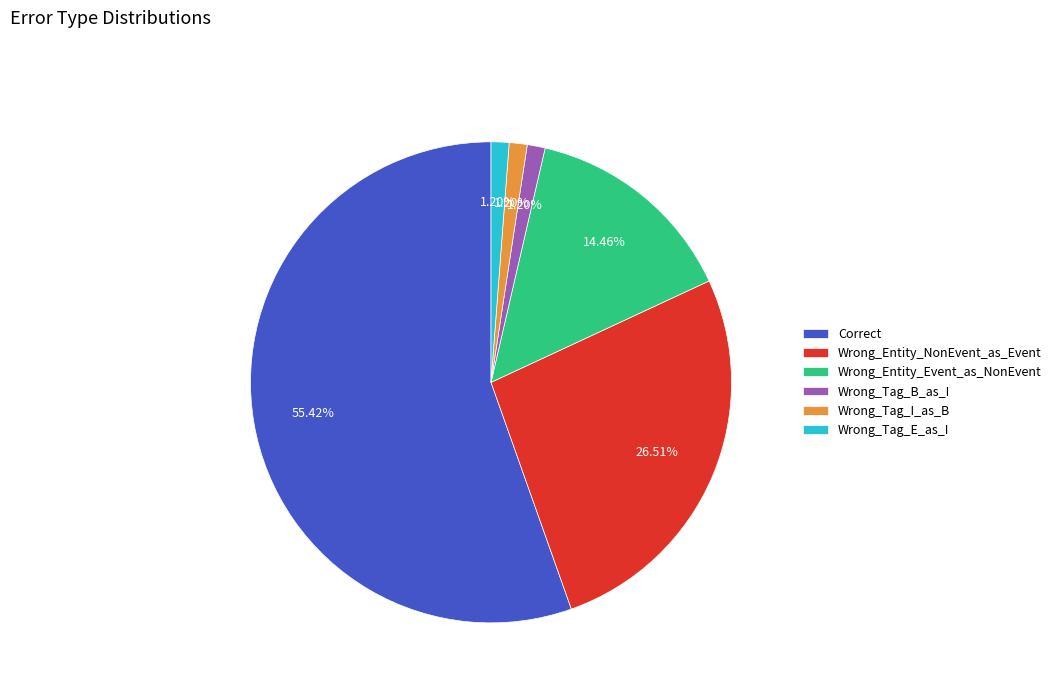

The Wrong_Tag_B_as_I slice represents 11% of the pie. True or false?

False